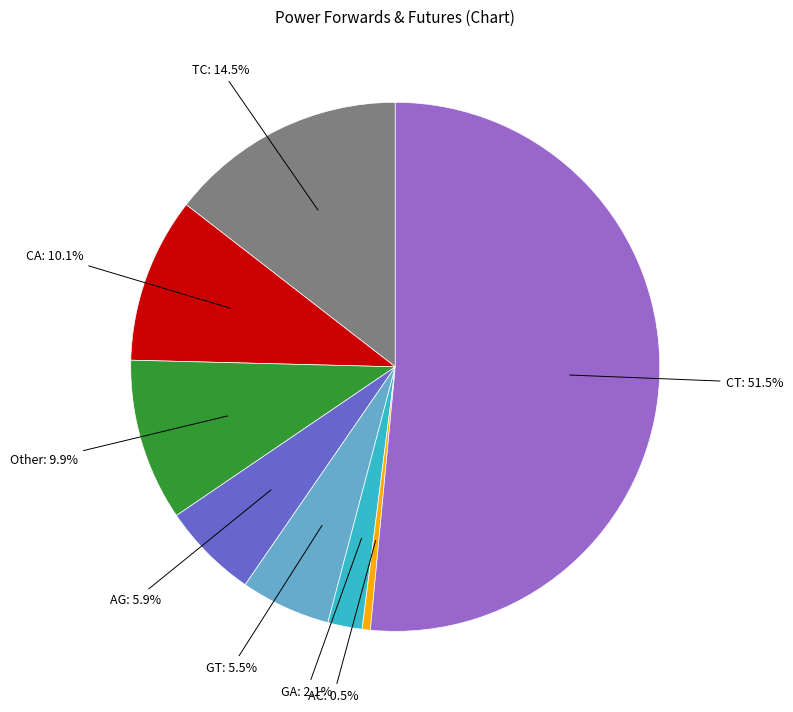

Which category has the biggest portion of the pie?

CT: 51.5%